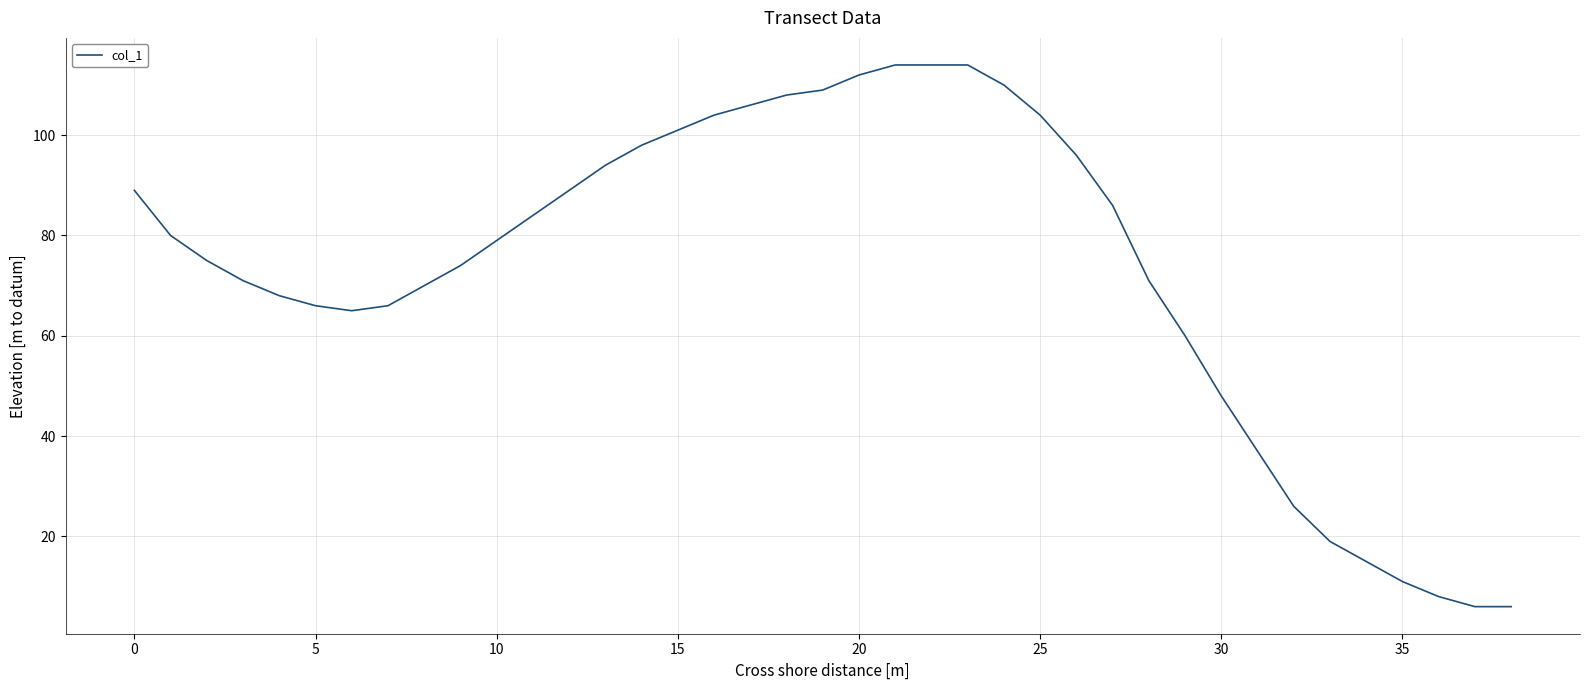

What is the difference between the maximum and minimum values?

108